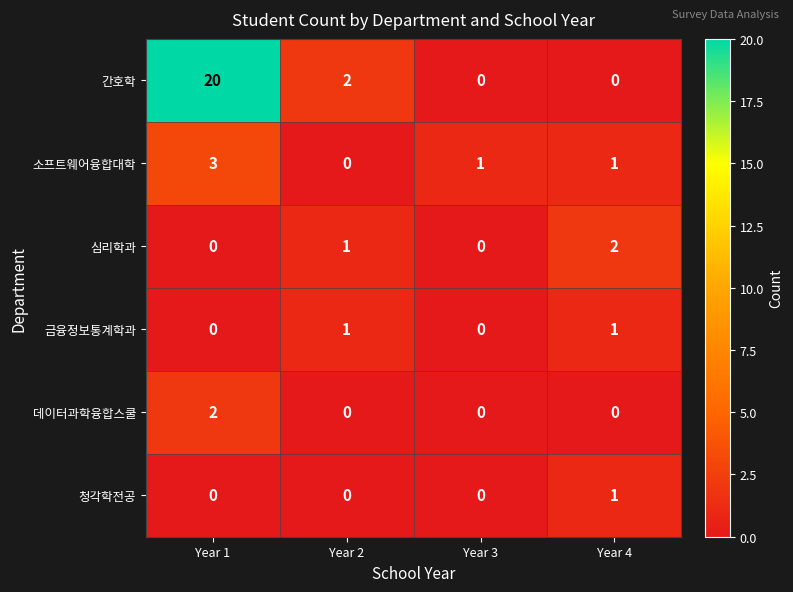

What is the spread (max minus min) of values at Year 1?

20